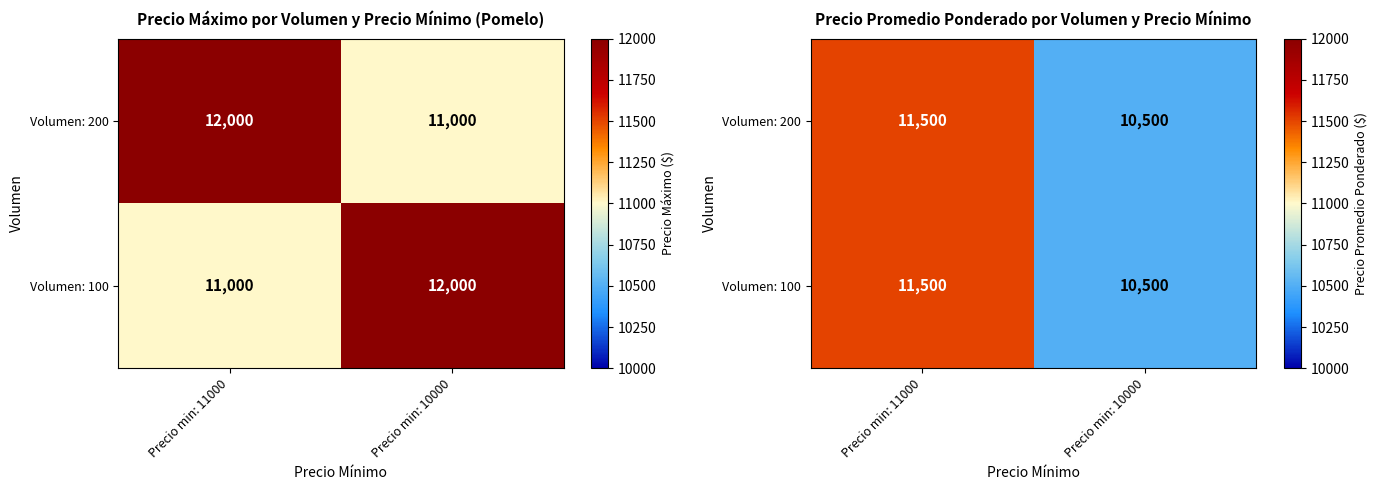

Which series has the widest spread of values?

Volumen: 200